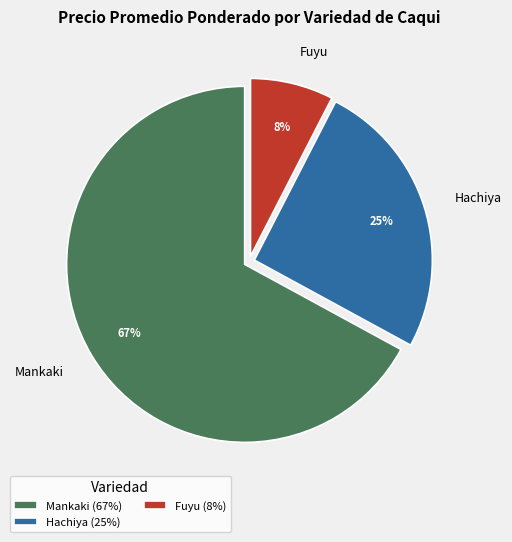

Between Fuyu and Hachiya, which is larger?

Hachiya